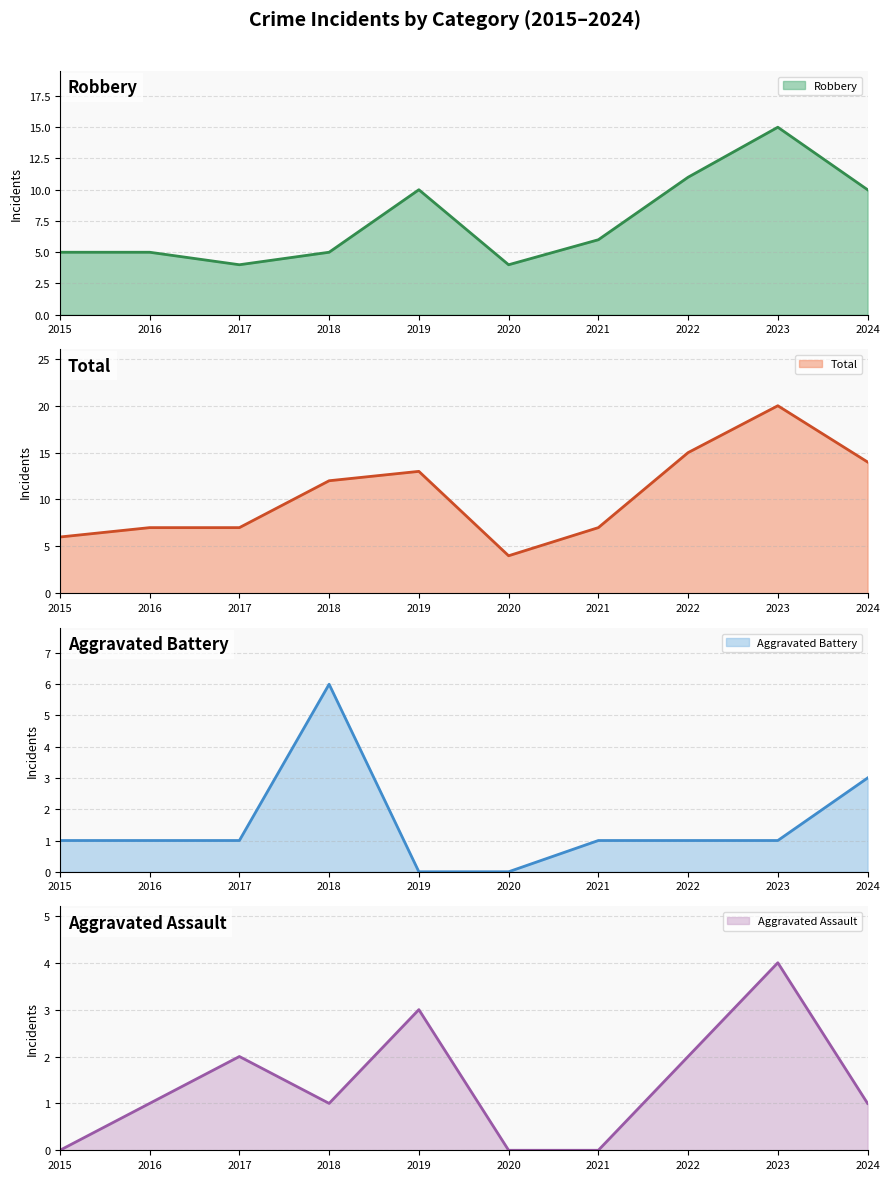

Which category has the lowest value in the Robbery series?

2017